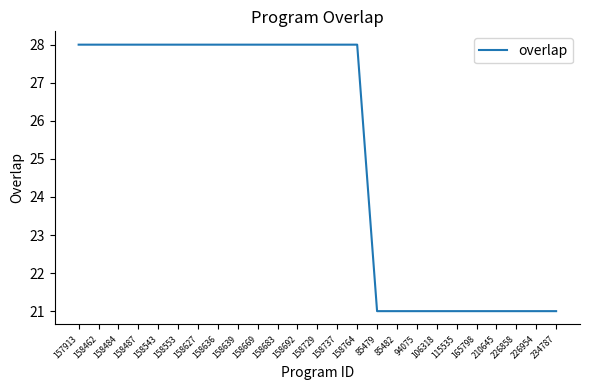

What position from the left is 158669?

10